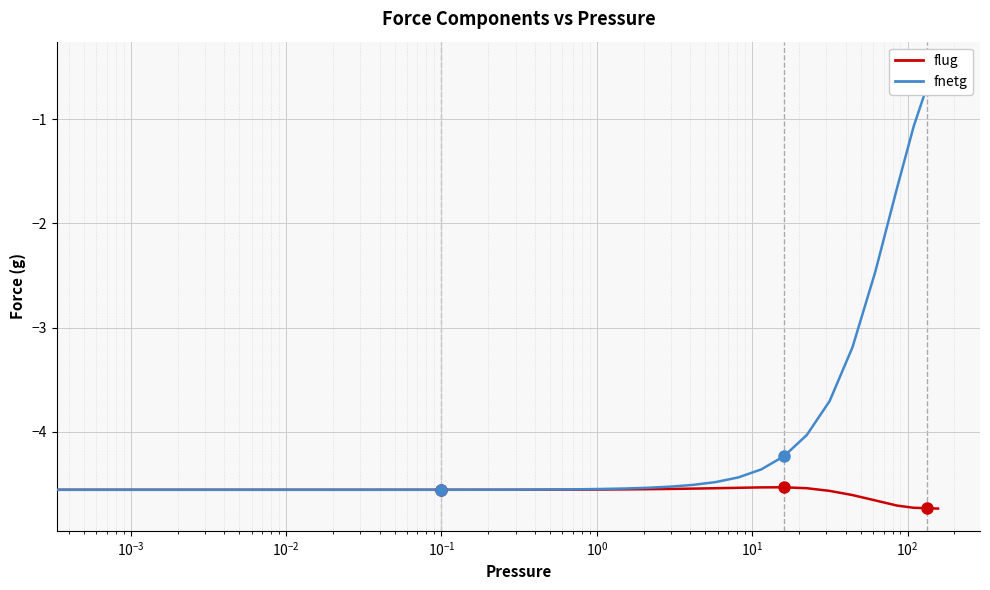

Reading left to right, transcribe all the data shown in this chart.

flug: -4.6	-4.6	-4.6	-4.6	-4.6	-4.6	-4.6	-4.6	-4.6	-4.6	-4.6	-4.6	-4.6	-4.6	-4.6	-4.6	-4.6	-4.6	-4.6	-4.6	-4.6	-4.6	-4.6	-4.6	-4.6	-4.5	-4.5	-4.5	-4.5	-4.5	-4.5	-4.5	-4.5	-4.6	-4.6	-4.7	-4.7	-4.7	-4.7	-4.7
fnetg: -4.6	-4.6	-4.6	-4.6	-4.6	-4.6	-4.6	-4.6	-4.6	-4.6	-4.6	-4.6	-4.6	-4.6	-4.6	-4.6	-4.6	-4.6	-4.6	-4.6	-4.6	-4.6	-4.6	-4.5	-4.5	-4.5	-4.5	-4.5	-4.5	-4.4	-4.4	-4.2	-4.0	-3.7	-3.2	-2.5	-1.7	-1.1	-0.7	-0.5